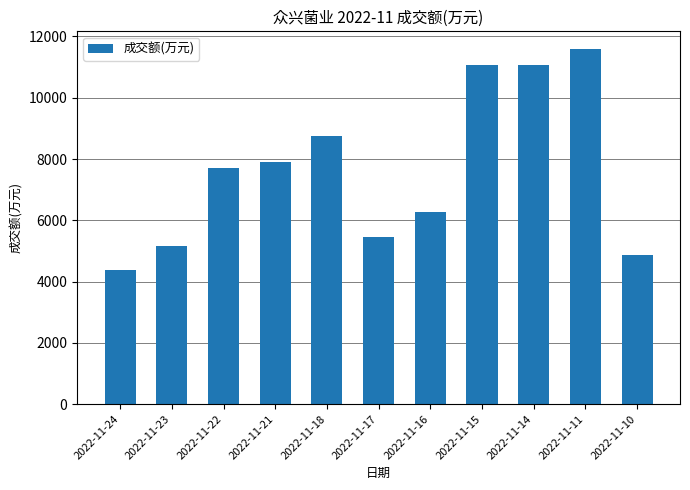

What is the value of the 8th bar from the left?

11070